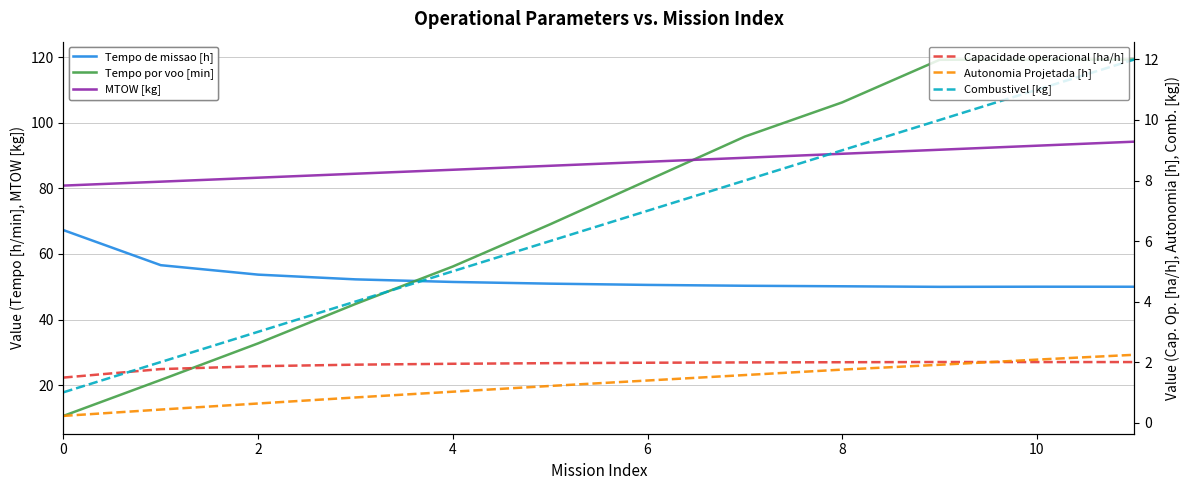

What is the difference between the second highest and second lowest values in the Capacidade operacional [ha/h] series?

0.2